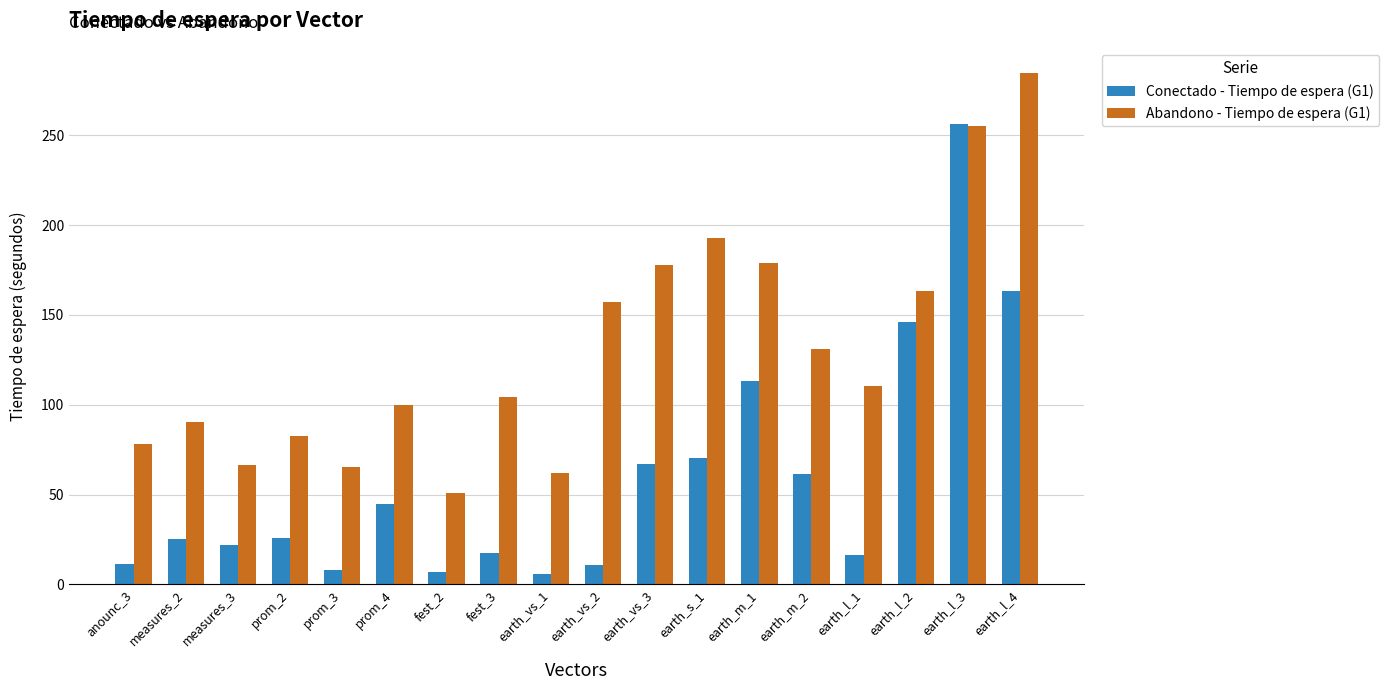

Is the value of Conectado - Tiempo de espera (G1) at earth_l_1 greater than the value of Abandono - Tiempo de espera (G1) at earth_l_3?

No